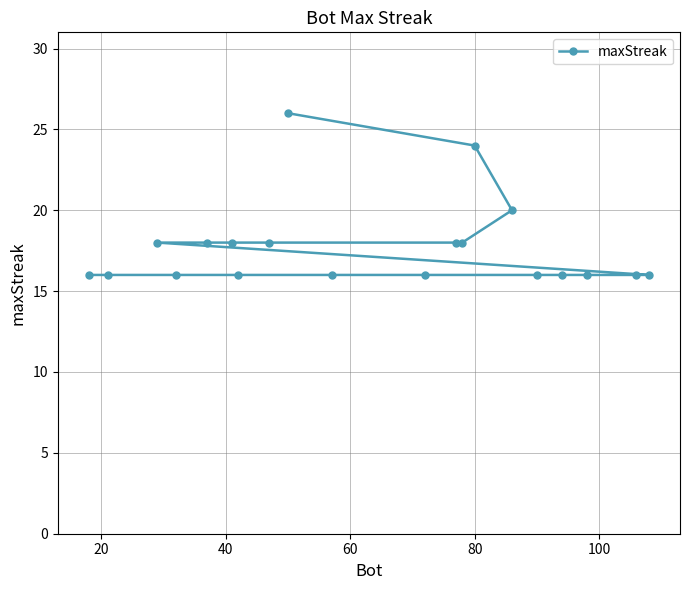

How many values exceed 16?

9